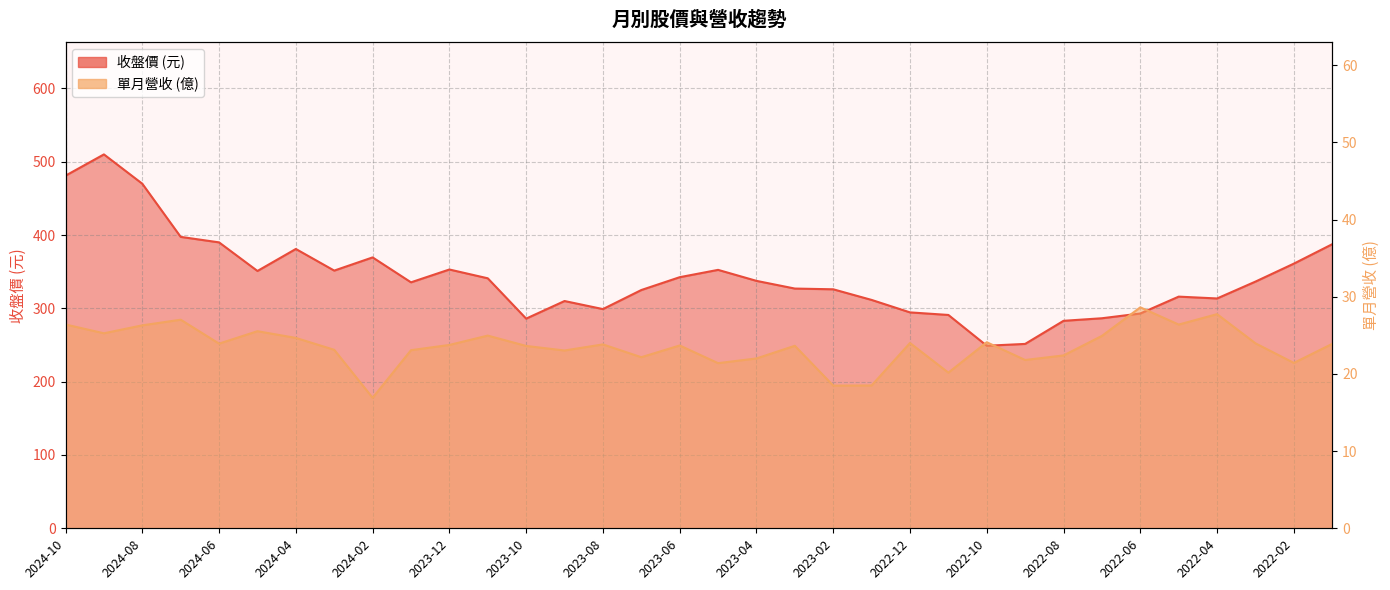

True or false: 收盤價 and 單月營收(億) cross at least once.

False